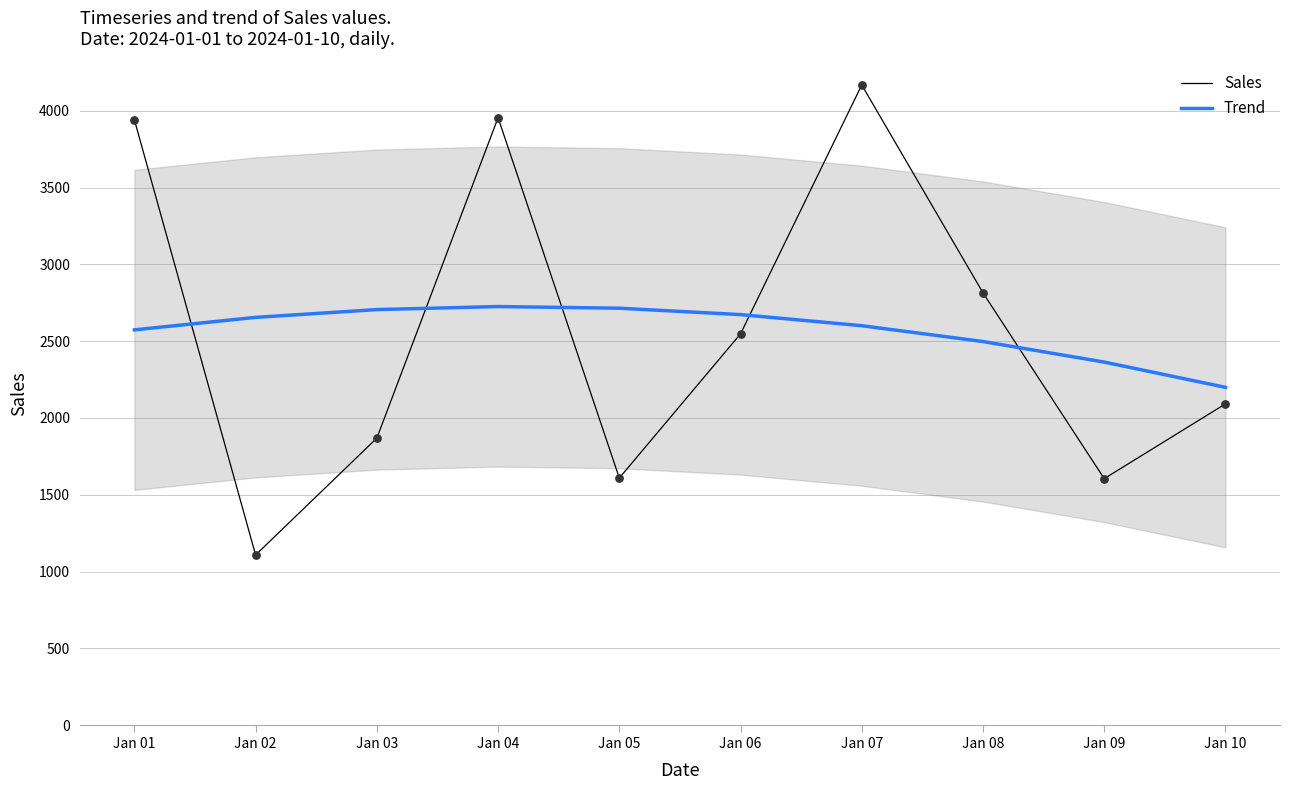

At which category is the sum across all series the highest?

Jan 07